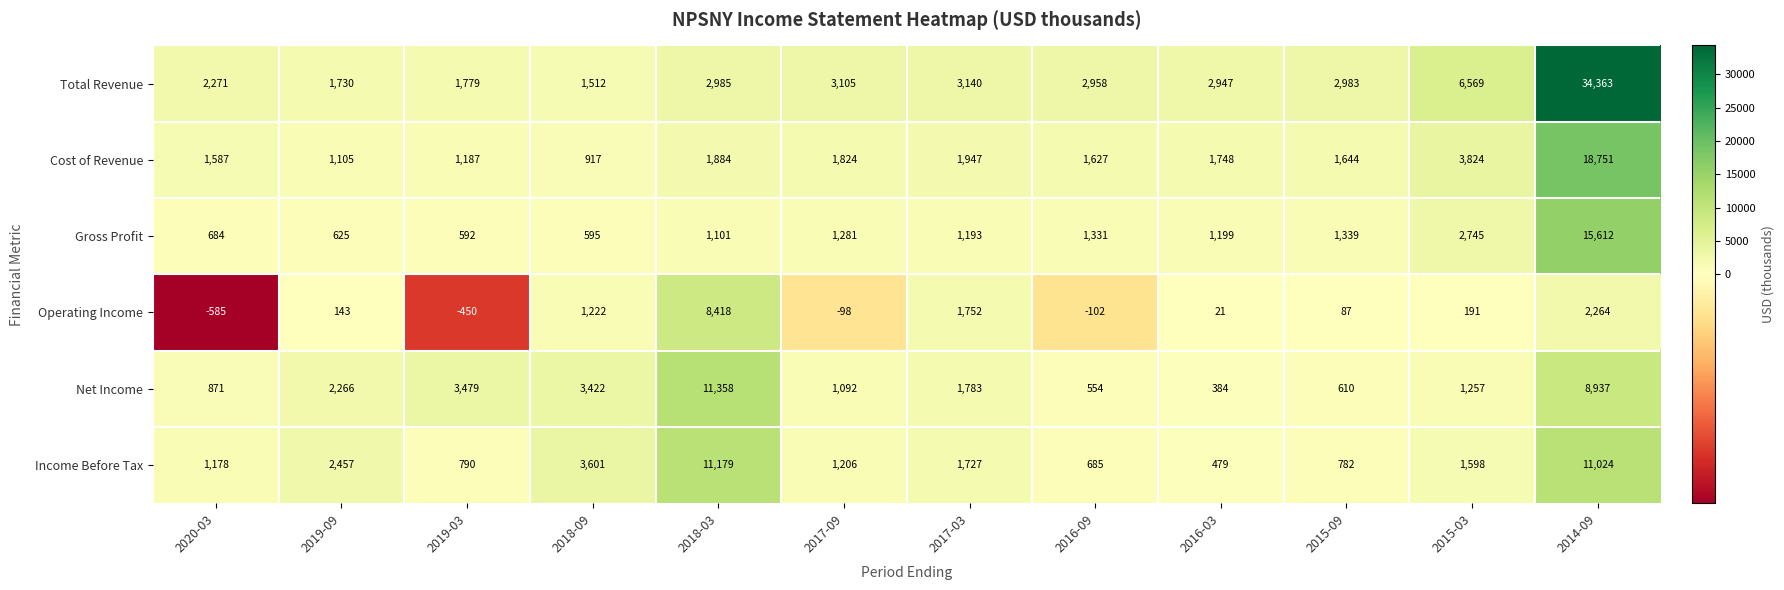

Which label corresponds to the largest value in the chart?

2014-09